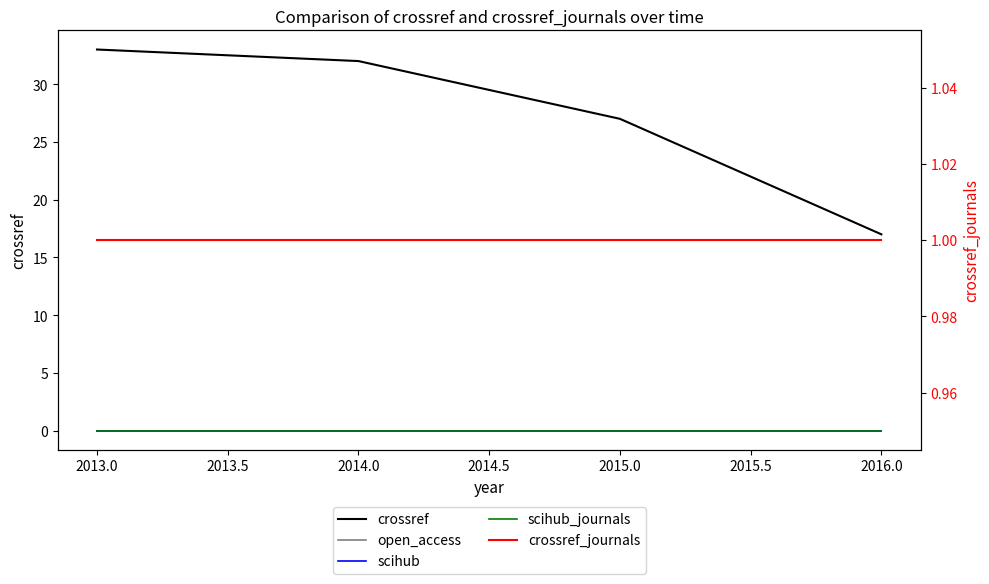

How many distinct data groups are displayed?

5